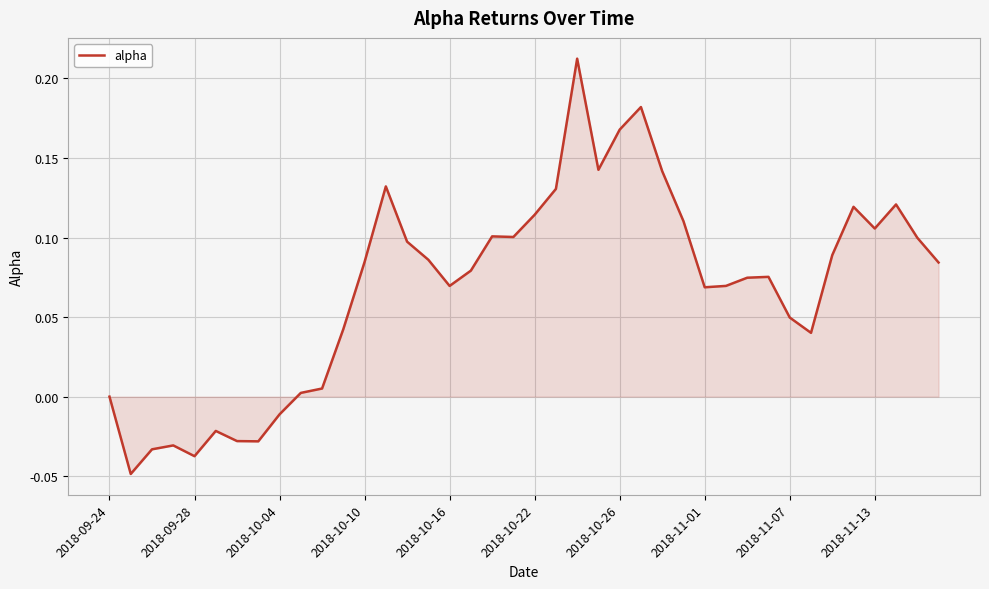

How many lines are shown in the chart?

1